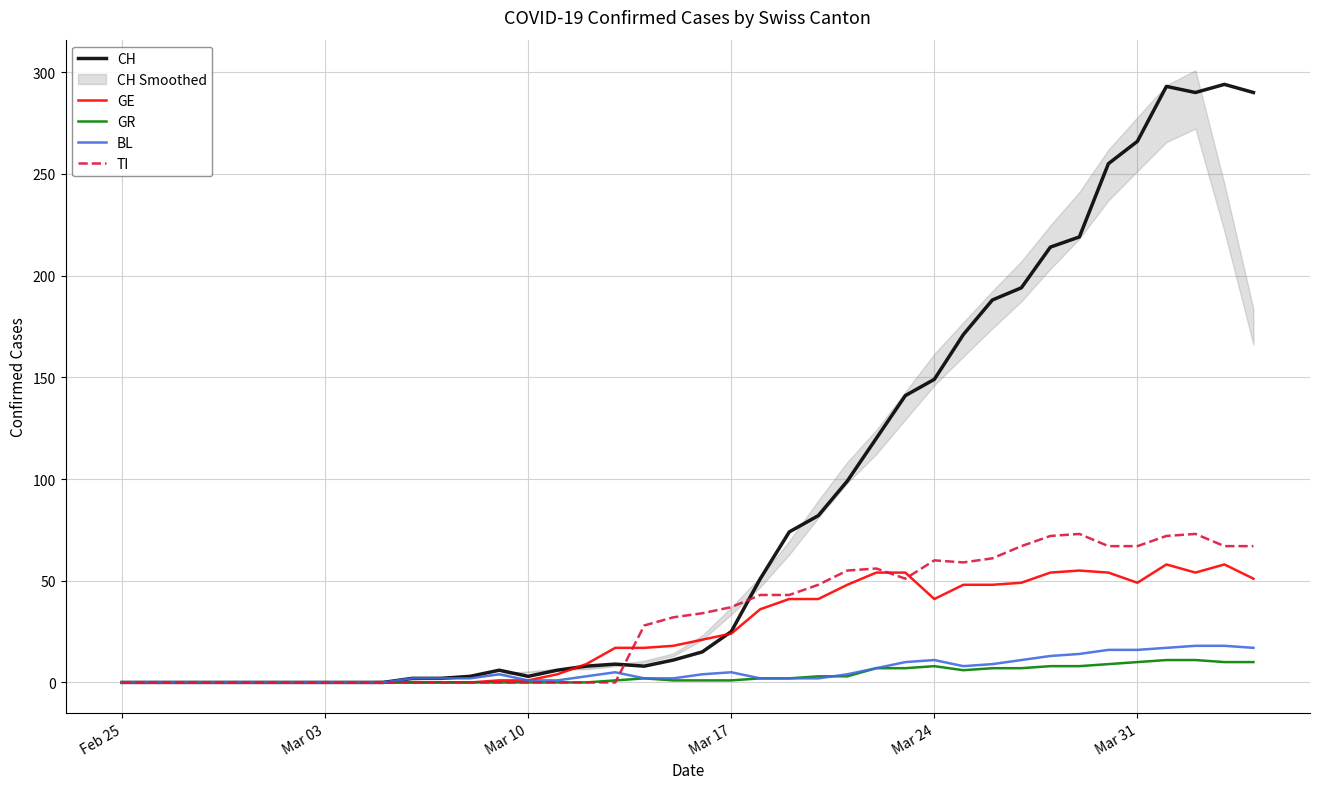

True or false: BL has a value of 5 at Mar 17.

True